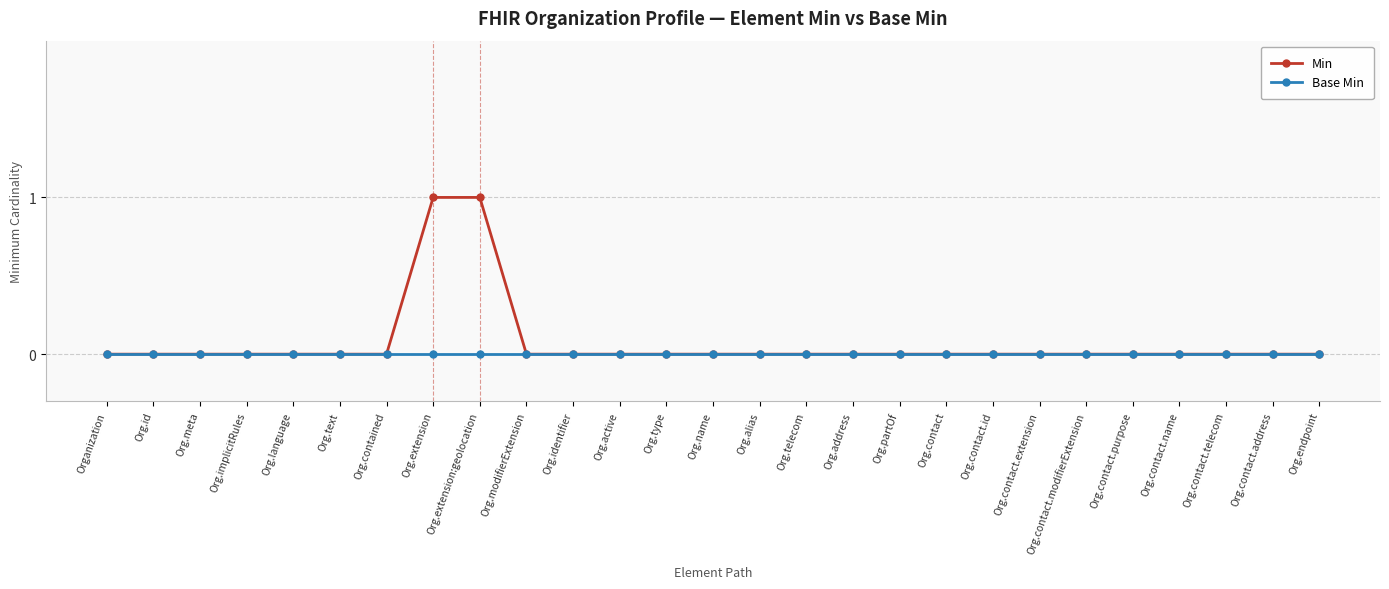

True or false: Base Min has a value of 0 at Org.name.

True